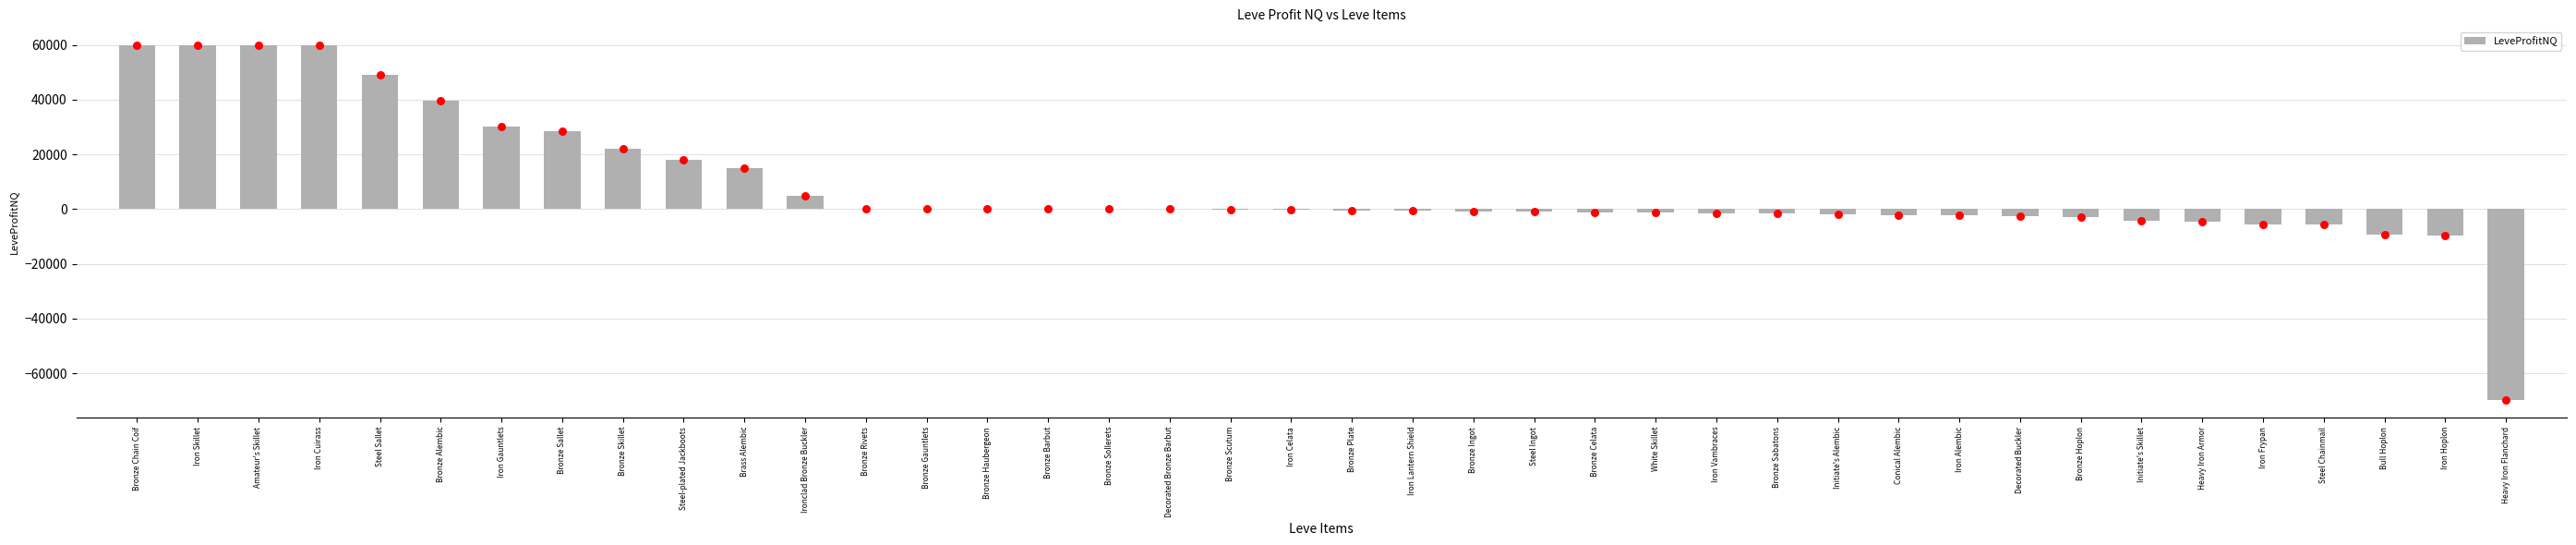

Between Iron Alembic and Iron Hoplon, which is larger?

Iron Alembic